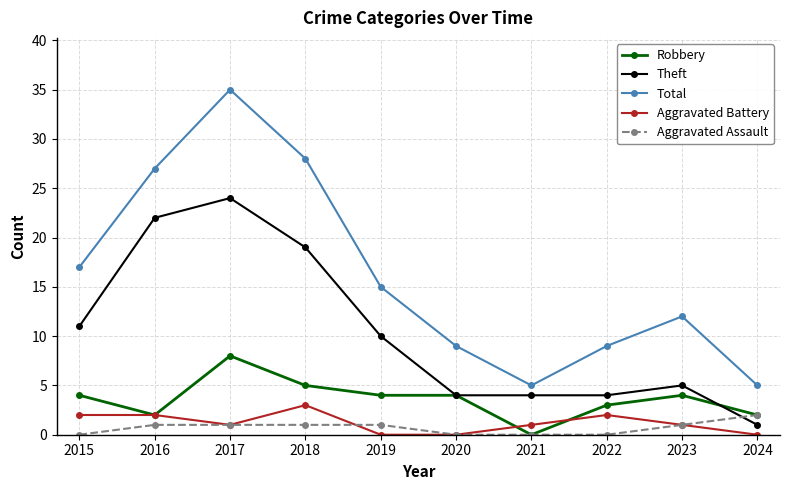

Which series has the widest spread of values?

Total